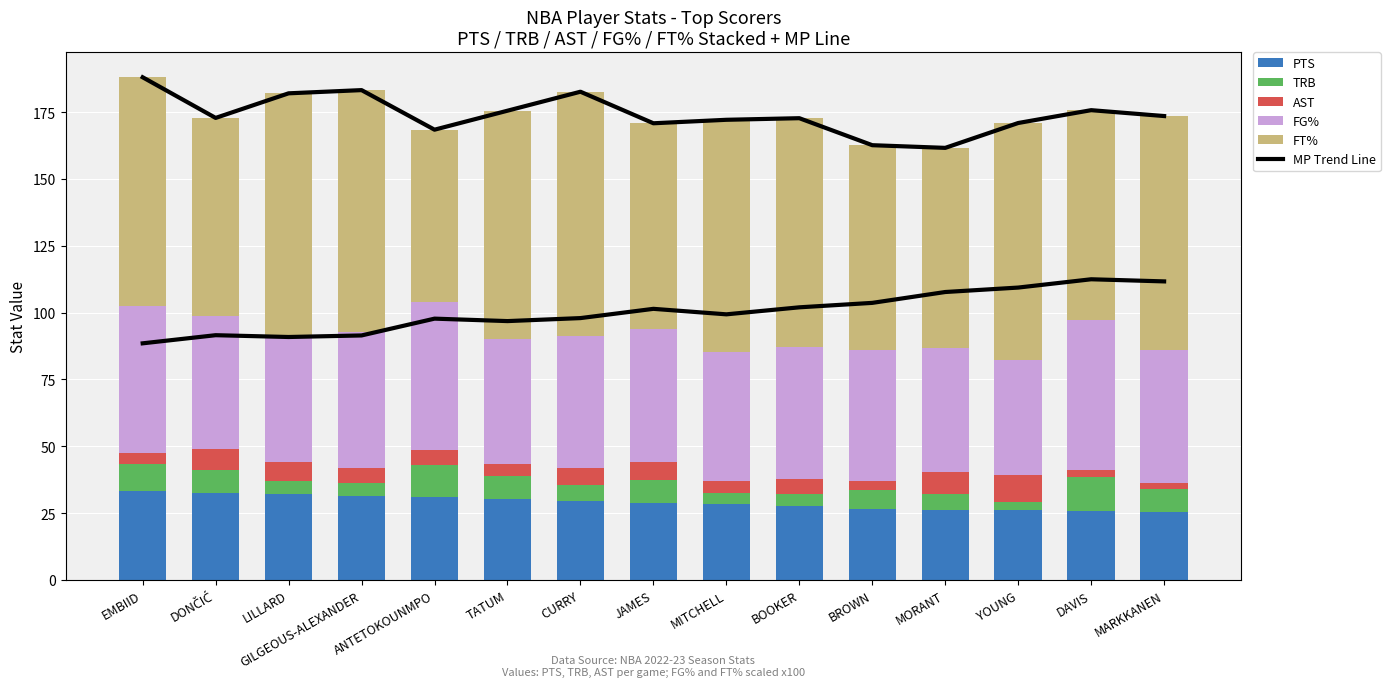

At which label does TRB first exceed 6?

EMBIID